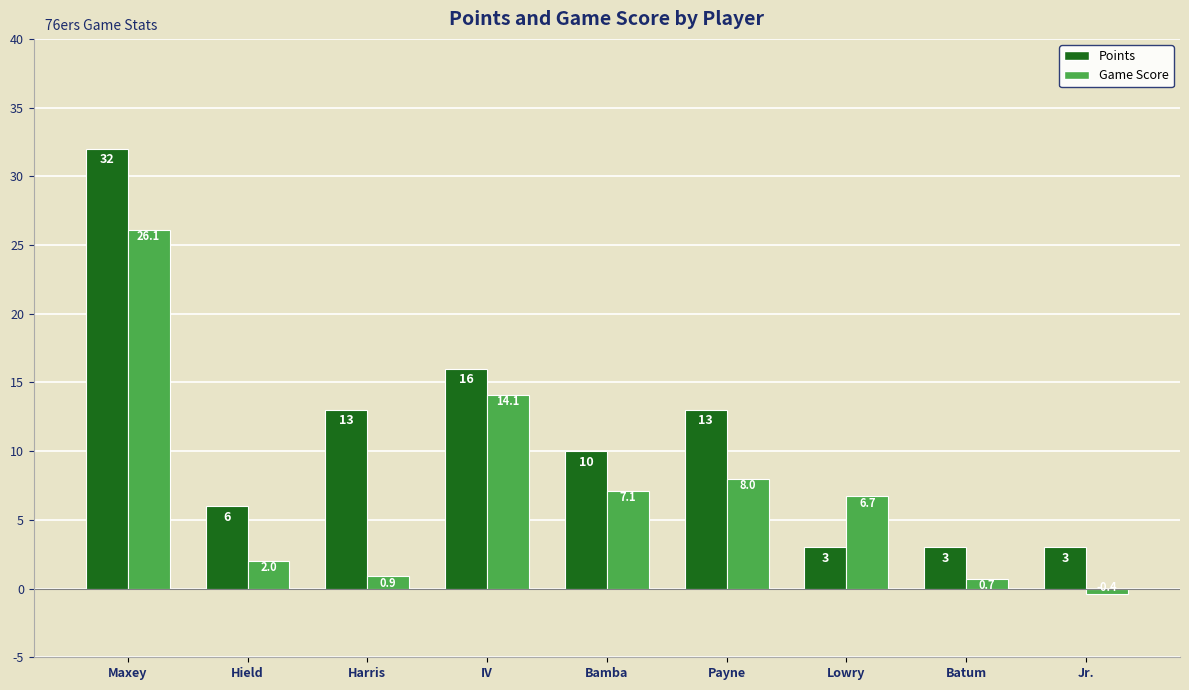

Are the bars horizontal?

No